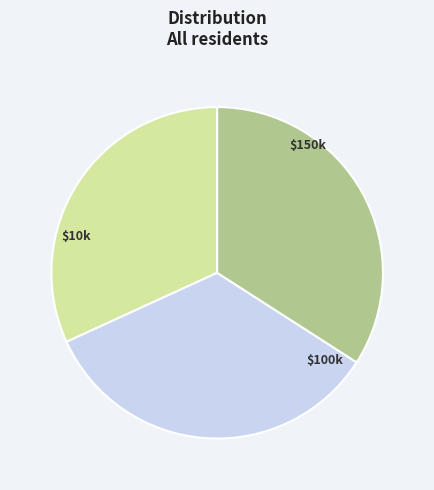

Is there any slice that represents more than half of the pie?

No